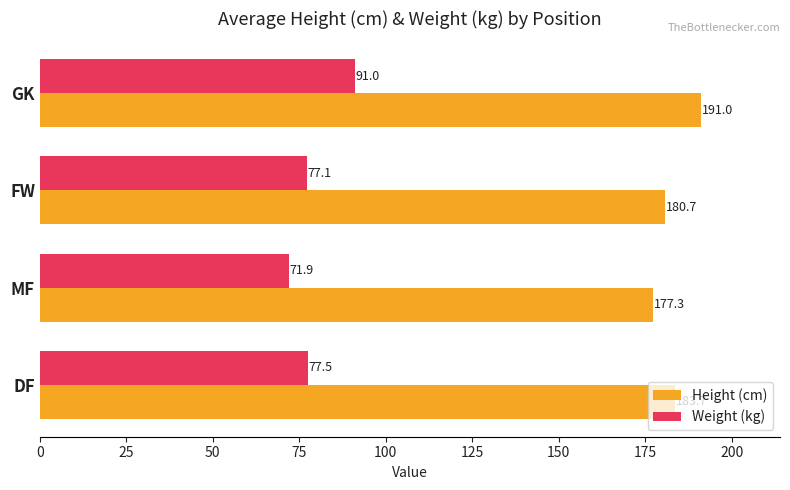

Which series has the largest total across all categories?

Height (cm)